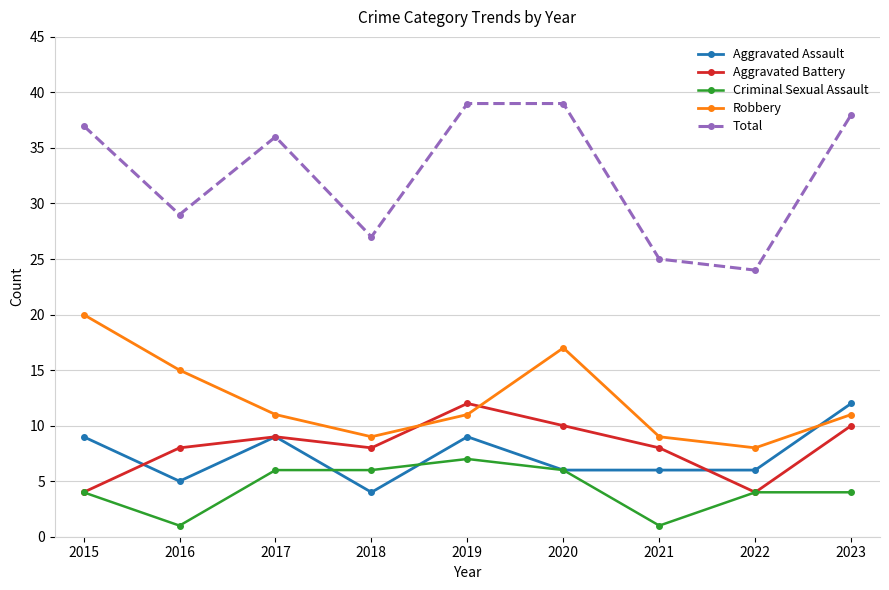

How many Criminal Sexual Assault values are between 4 and 6?

6